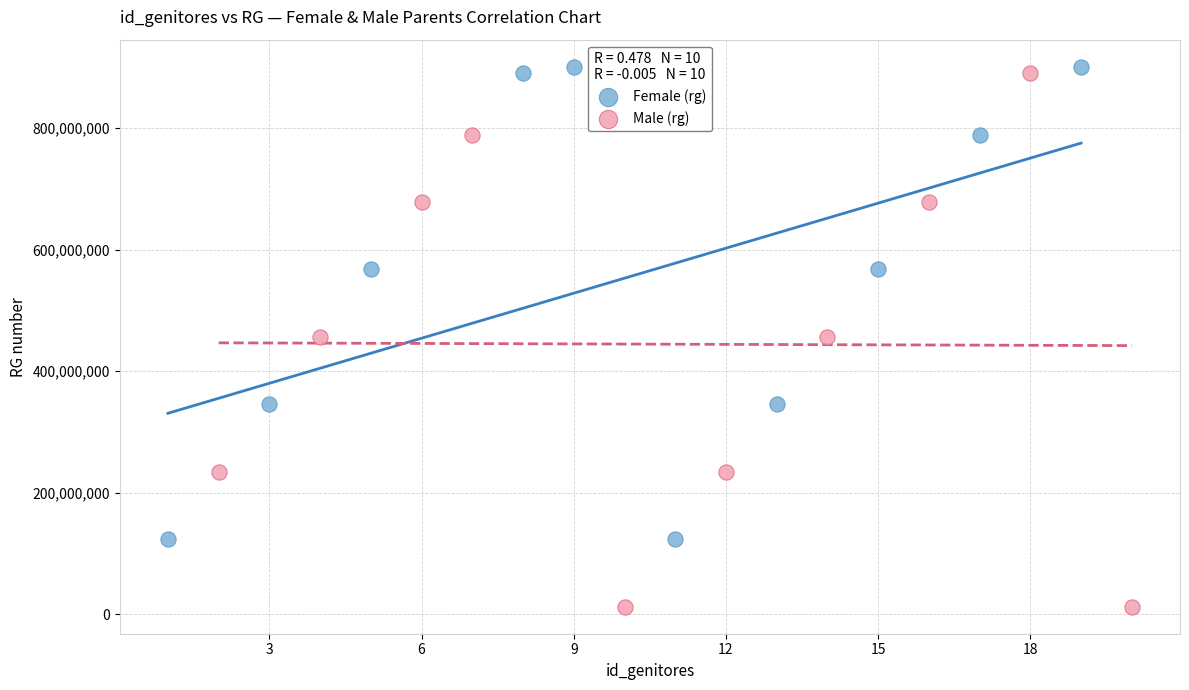

Which series contains the lowest Y value?

Male (rg)